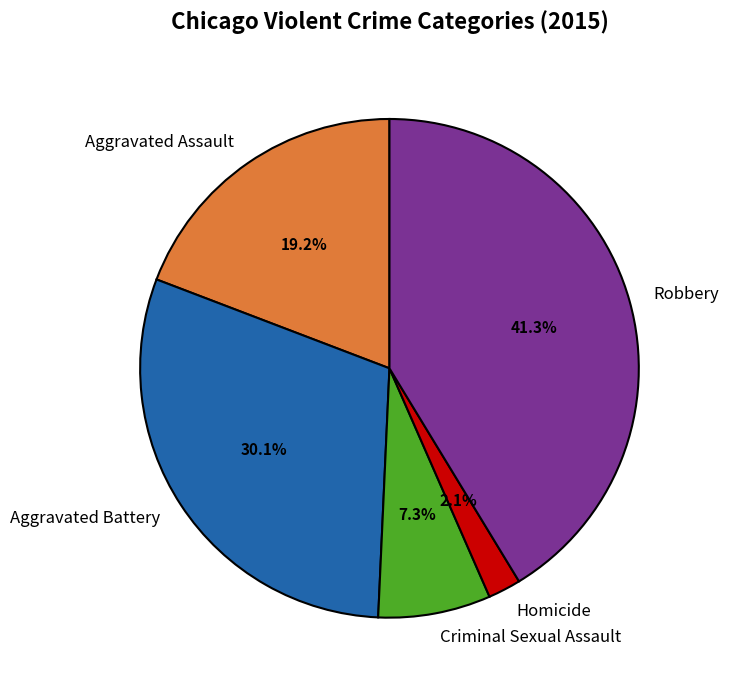

Approximately how many times larger is the value at Aggravated Battery compared to Criminal Sexual Assault?

4.1